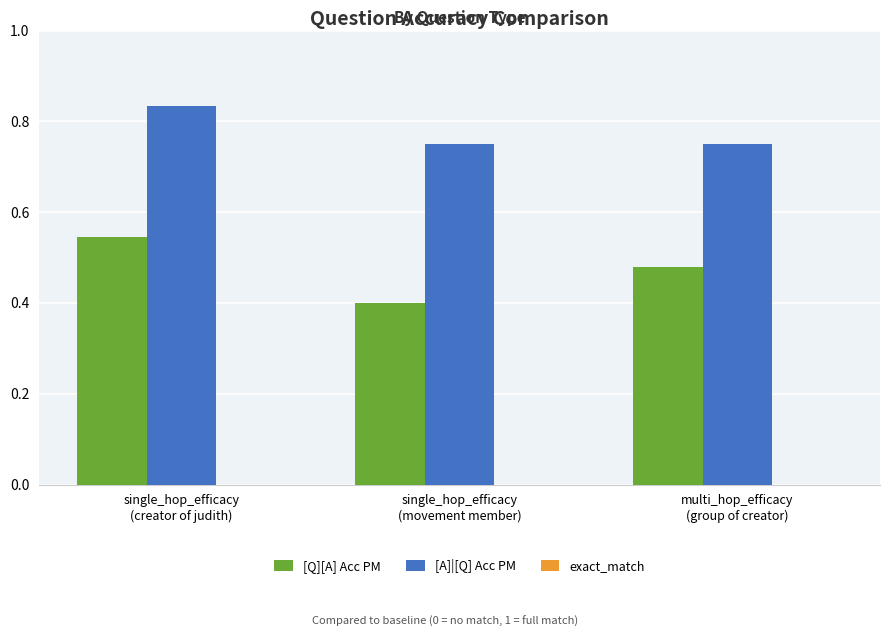

How many groups of bars are there?

3